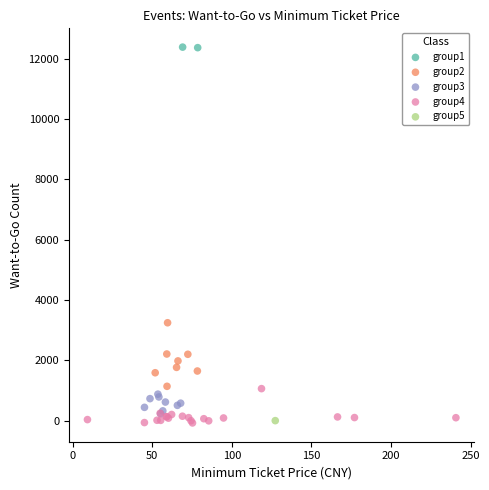

Which series contains the highest Y value?

group1